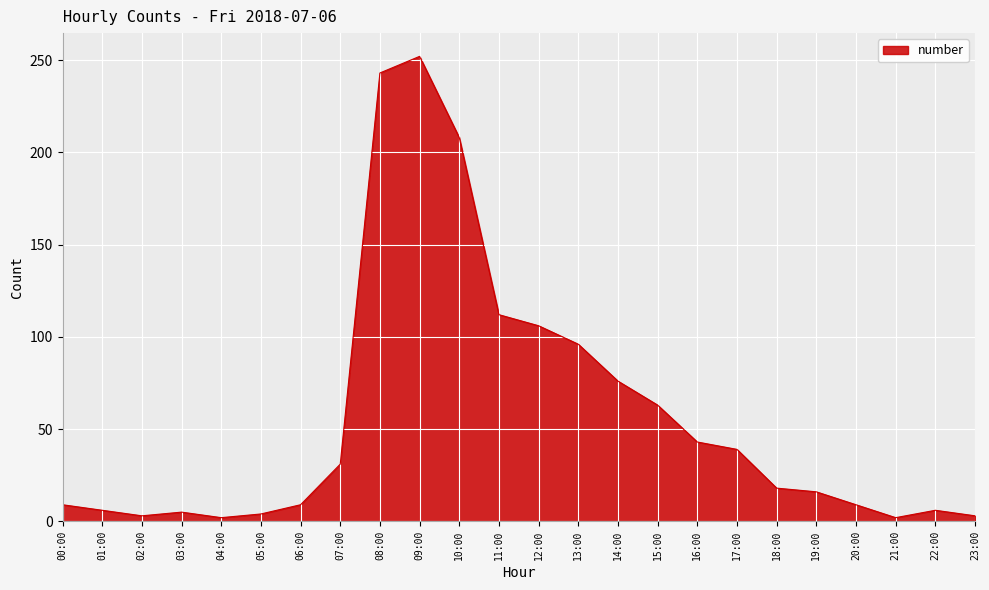

What is the ratio of the value at 03:00 to the value at 16:00?

0.1